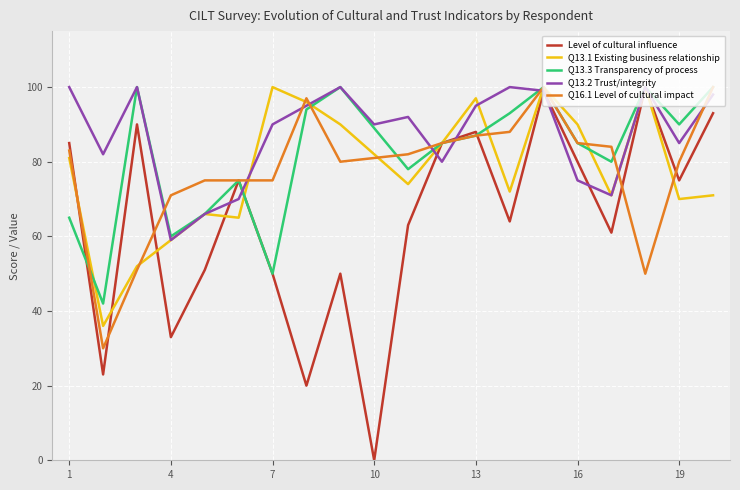

What is the highest value of the Q13.2 Trust/integrity series?

100